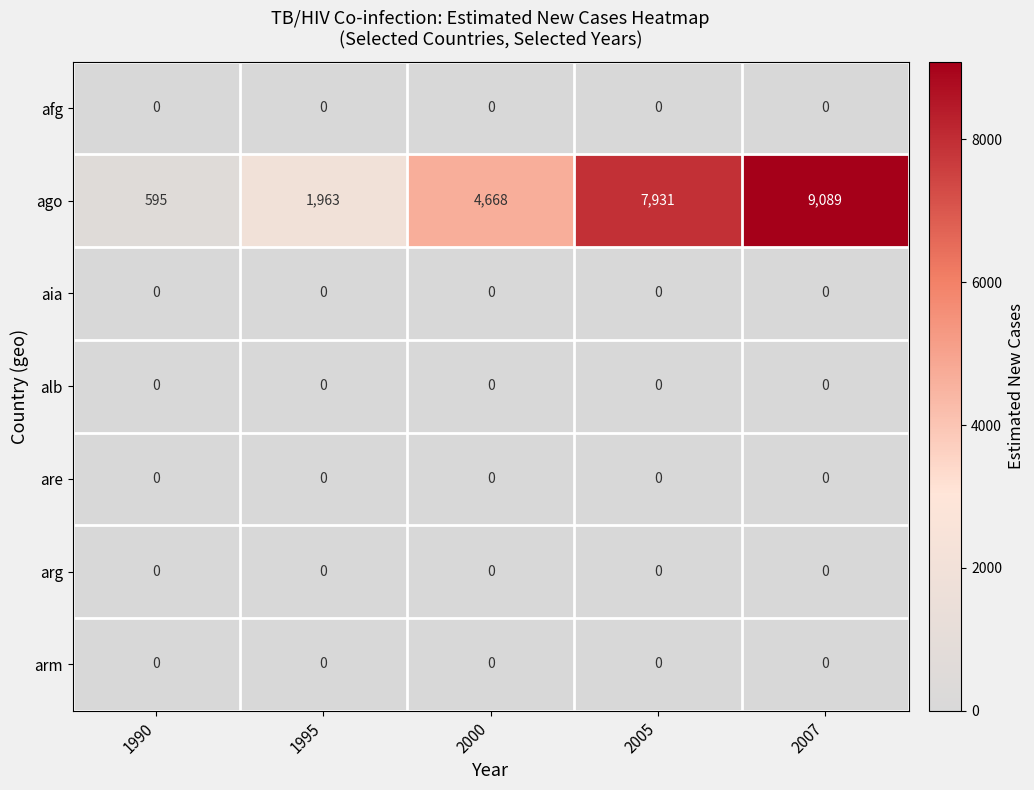

At how many categories does at least one series exceed 8671?

1